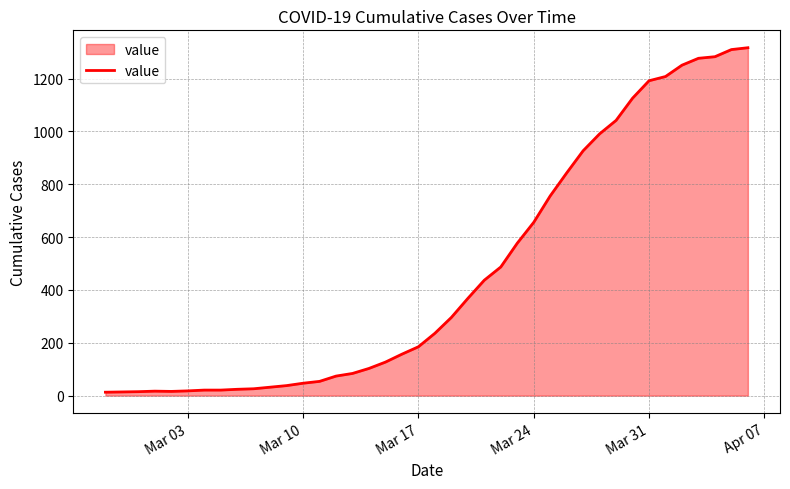

What is the greatest value displayed?

1317